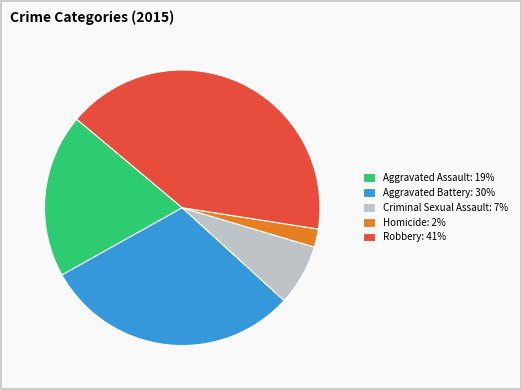

Is there any slice that represents more than half of the pie?

No